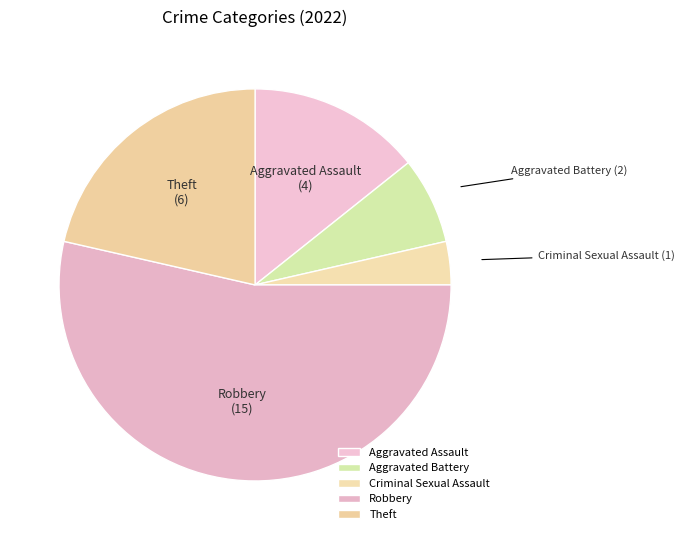

Do Aggravated Assault and Theft together represent more than half of the pie?

No